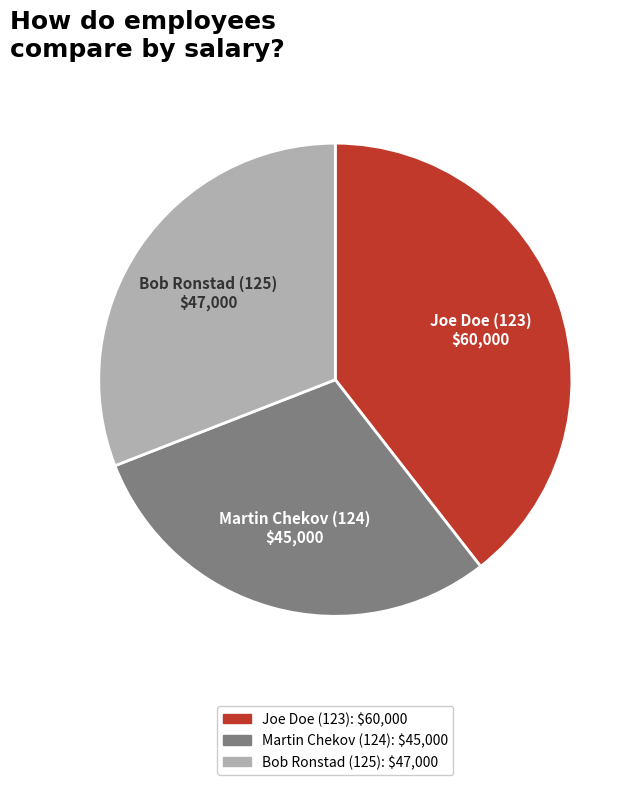

Does Joe Doe (123) account for over 50% of the chart?

No